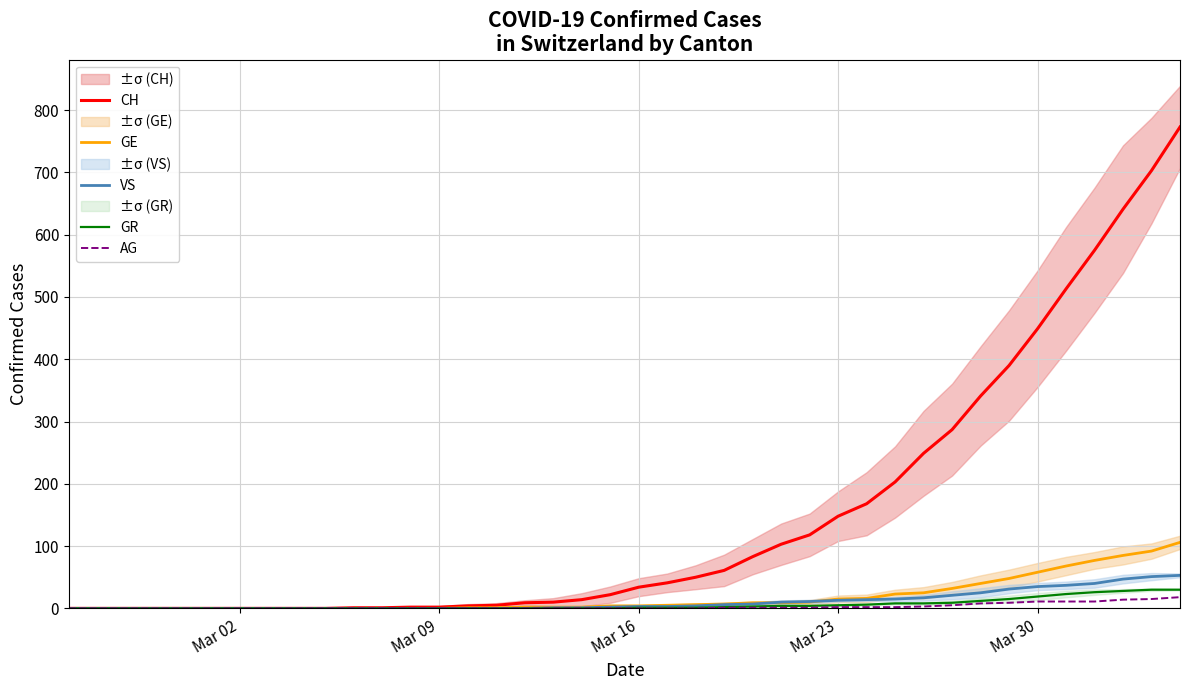

The GE series shows 15 at Mar 23. True or false?

True